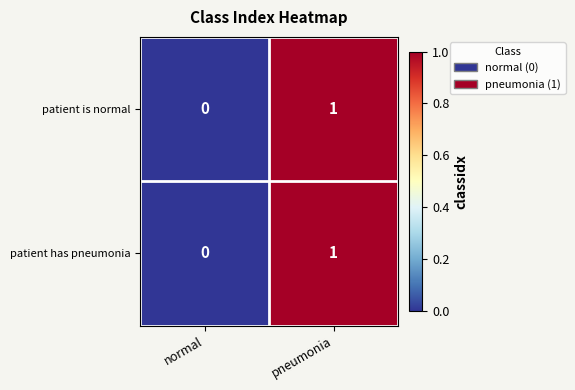

The patient is normal series shows 1 at pneumonia. True or false?

True